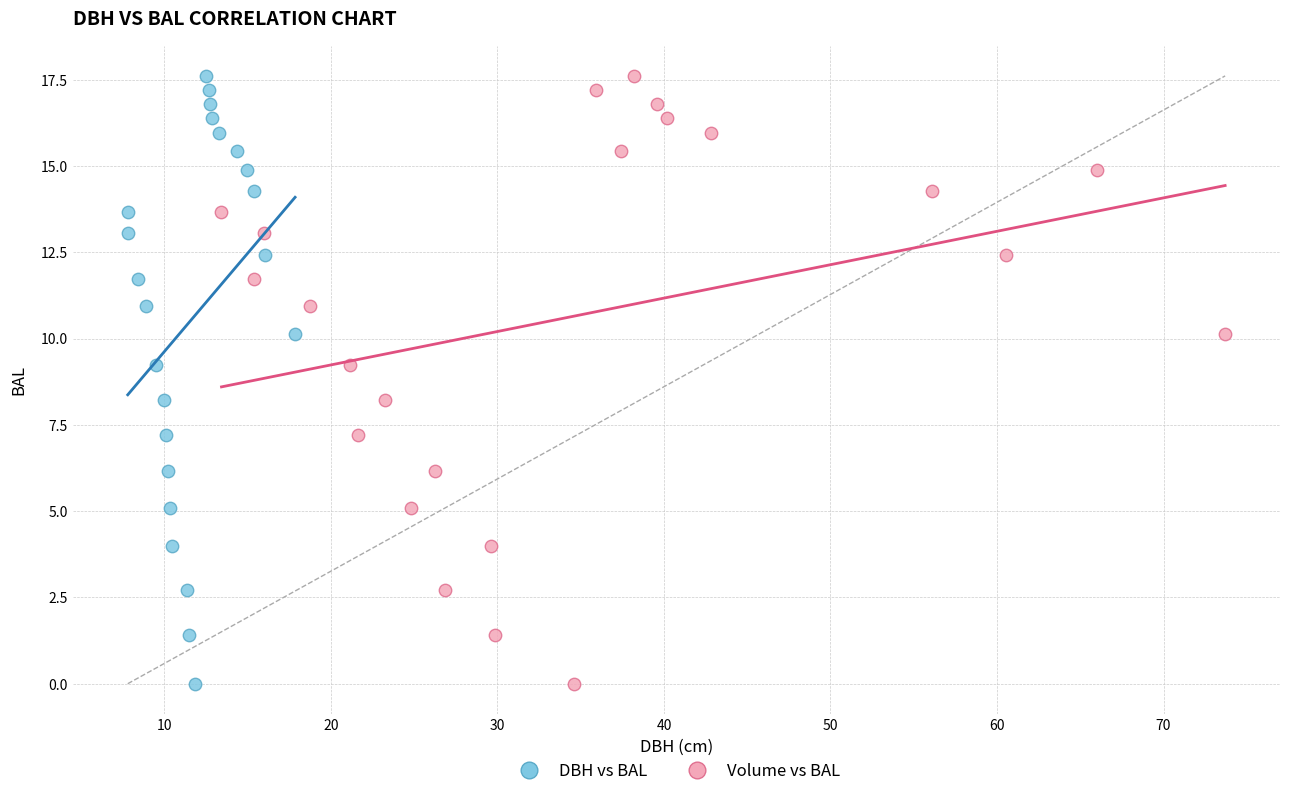

What are all the series names shown in the legend?

DBH vs BAL, Volume vs BAL